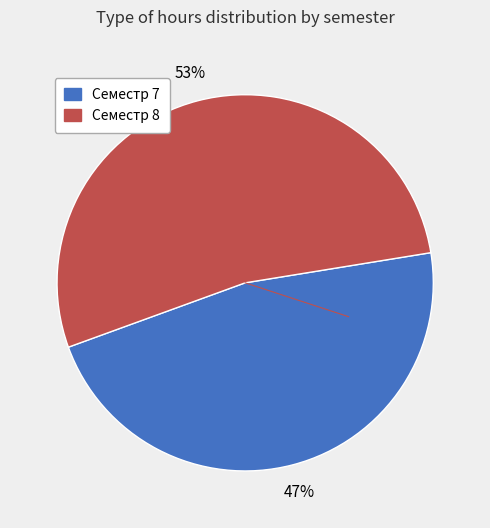

What percentage is the Семестр 8 slice, to the nearest percent?

53%